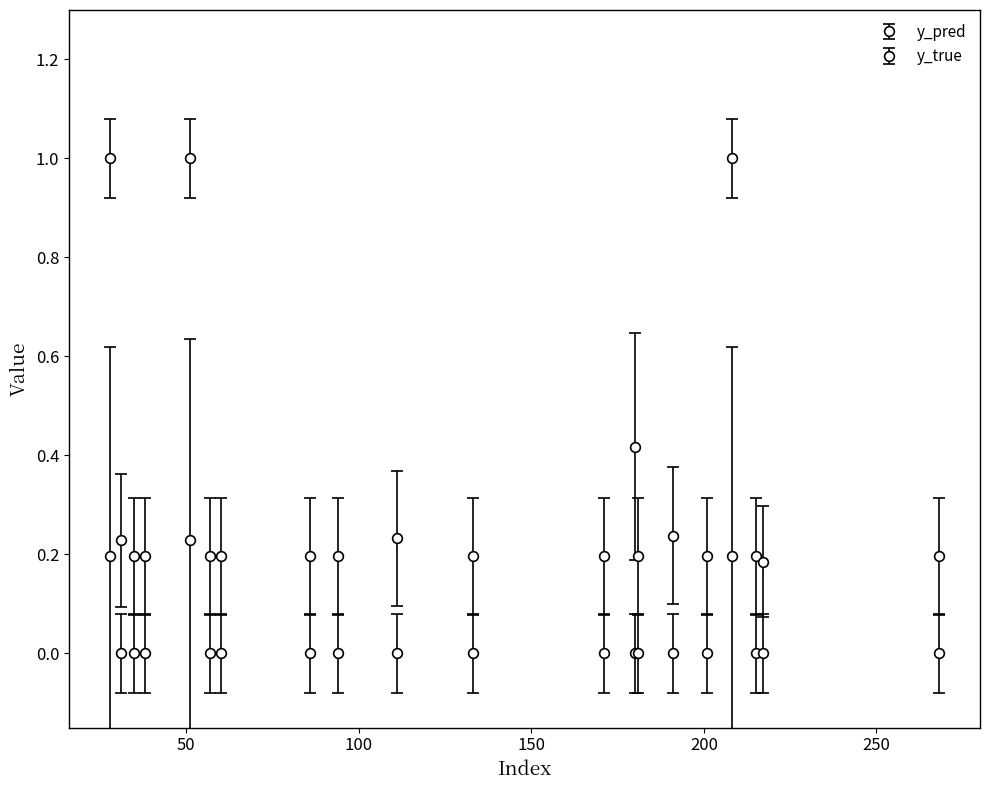

Does the chart have visible grid lines?

No